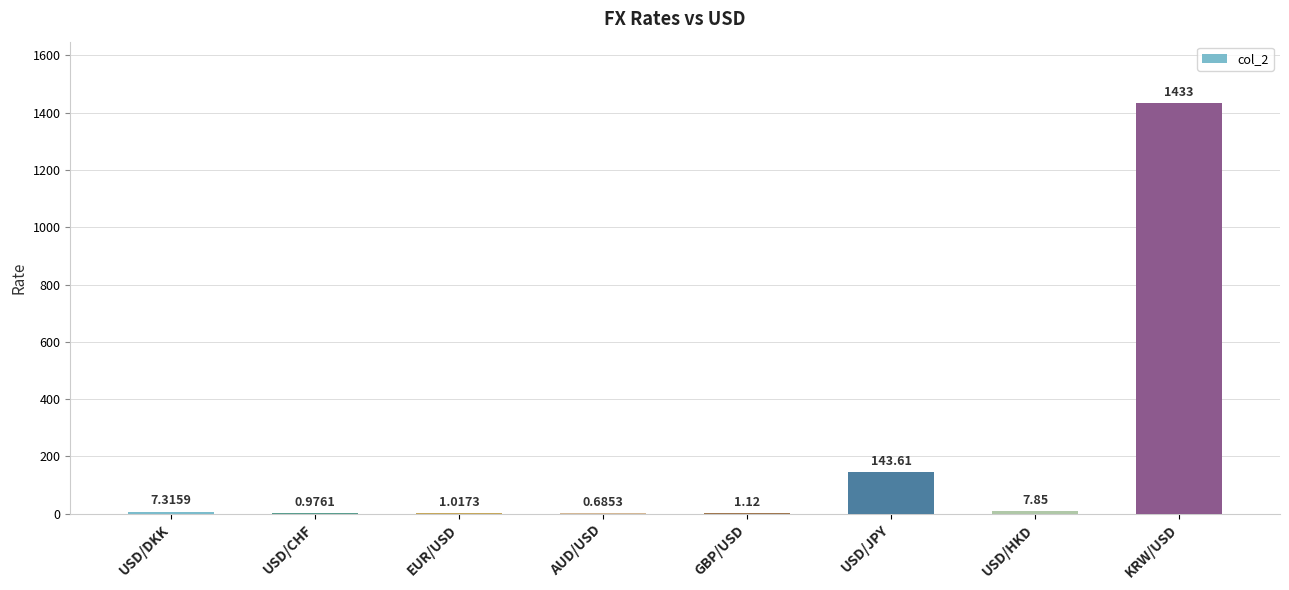

At which label is the value closest to 716?

USD/JPY